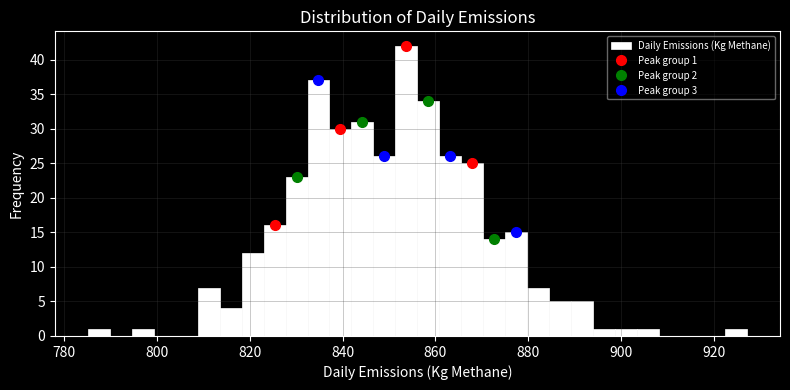

Read against the x-axis, roughly where is the centre of the tallest bar?

854